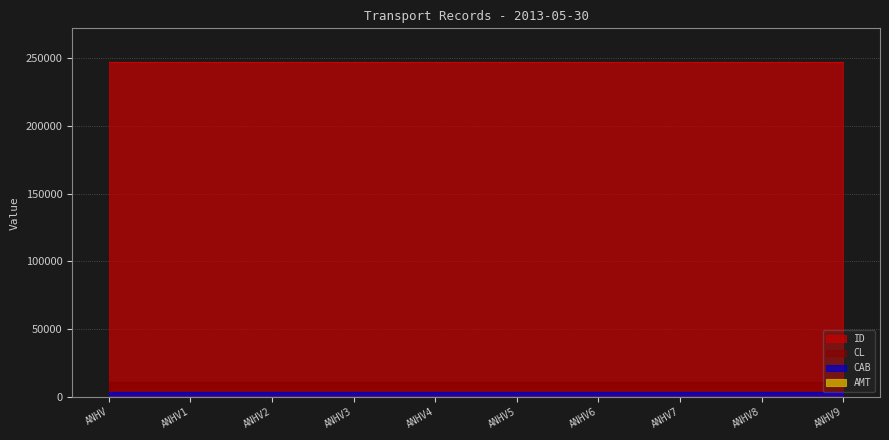

Rank the series by their maximum value, from lowest to highest.

AMT, CAB, CL, ID